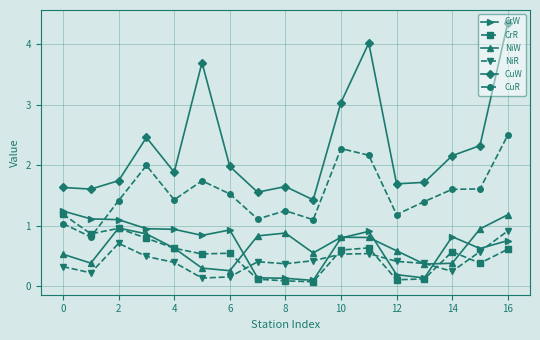

Is this an area chart (filled region under the line)?

No